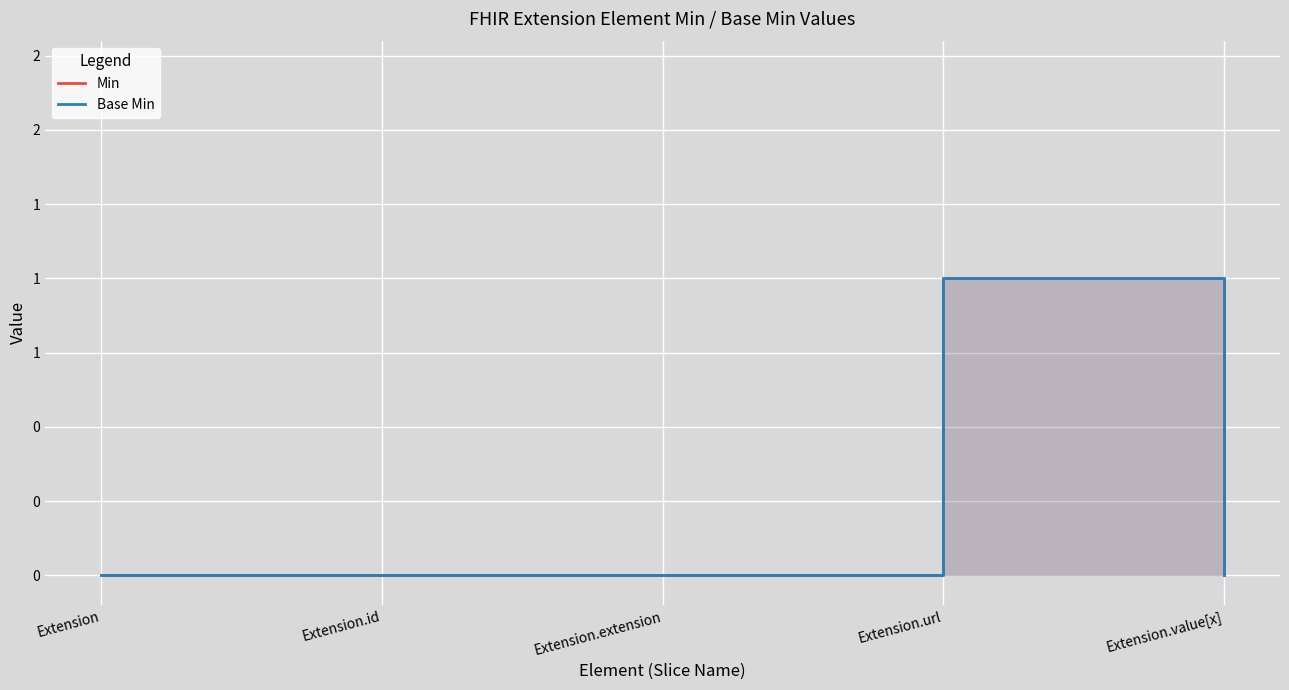

What is the approximate value of Base Min at Extension.url?

1